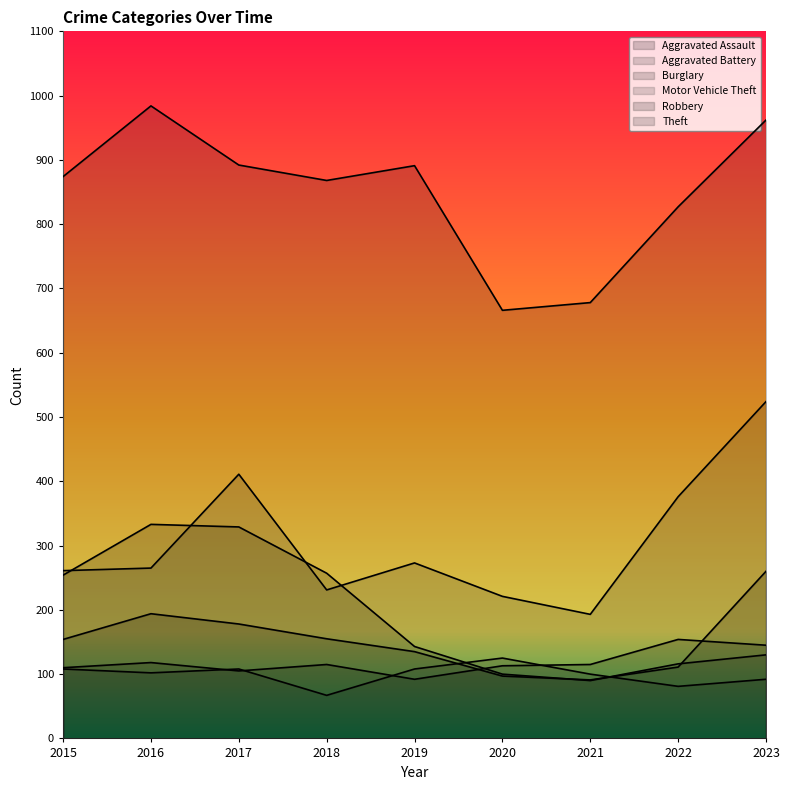

At which label does Burglary reach its peak?

2016